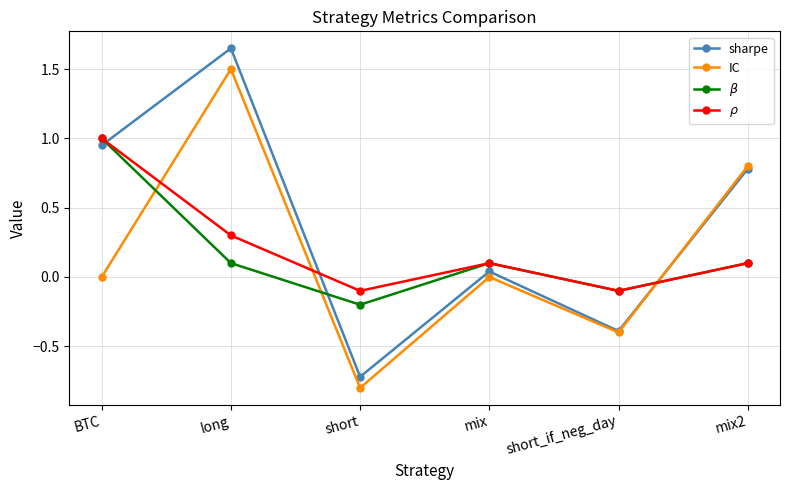

How many values in the sharpe series exceed 0?

4